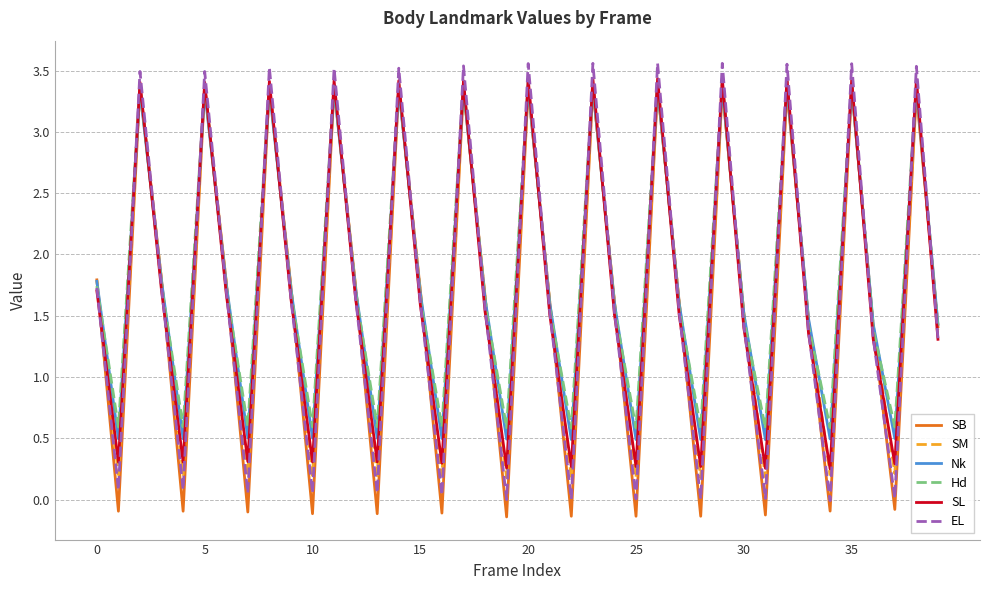

After their last crossing, which series has the higher values: SM or EL?

SM